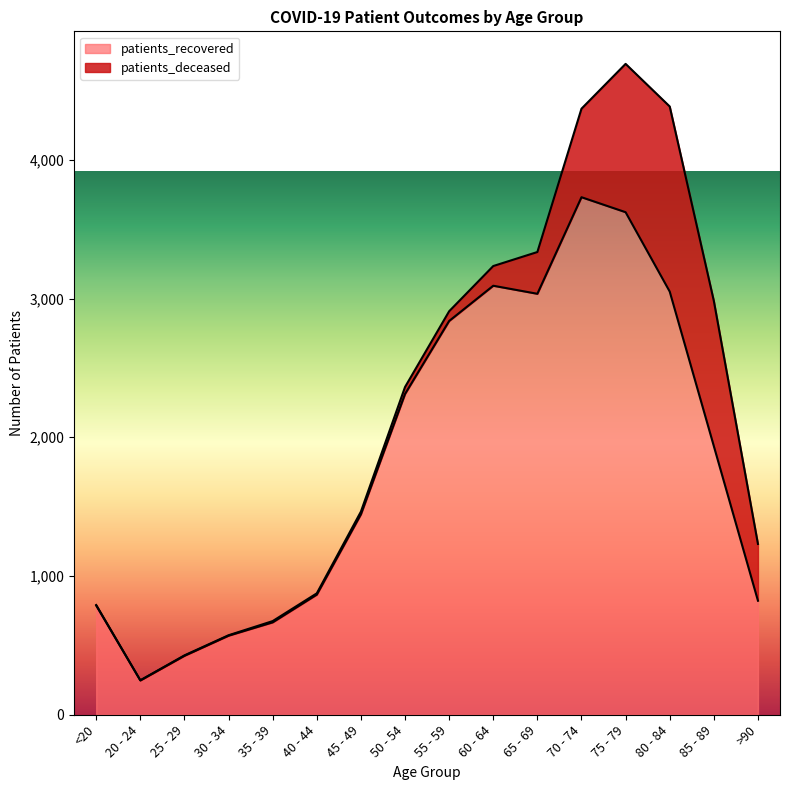

Rank the categories by value from highest to lowest.

70 - 74, 75 - 79, 60 - 64, 80 - 84, 65 - 69, 55 - 59, 50 - 54, 85 - 89, 45 - 49, 40 - 44, >90, <20, 35 - 39, 30 - 34, 25 - 29, 20 - 24